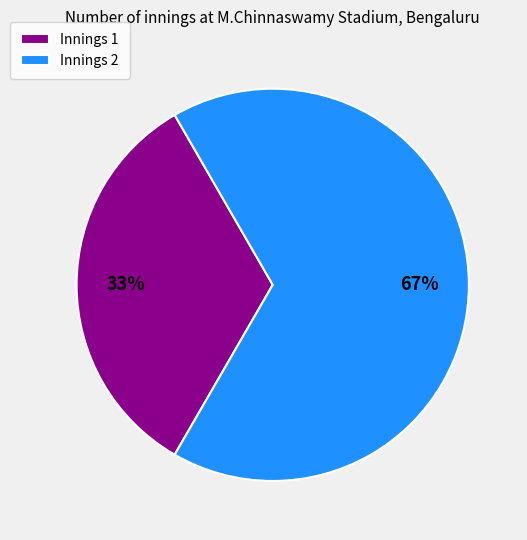

What is the majority slice?

Innings 2